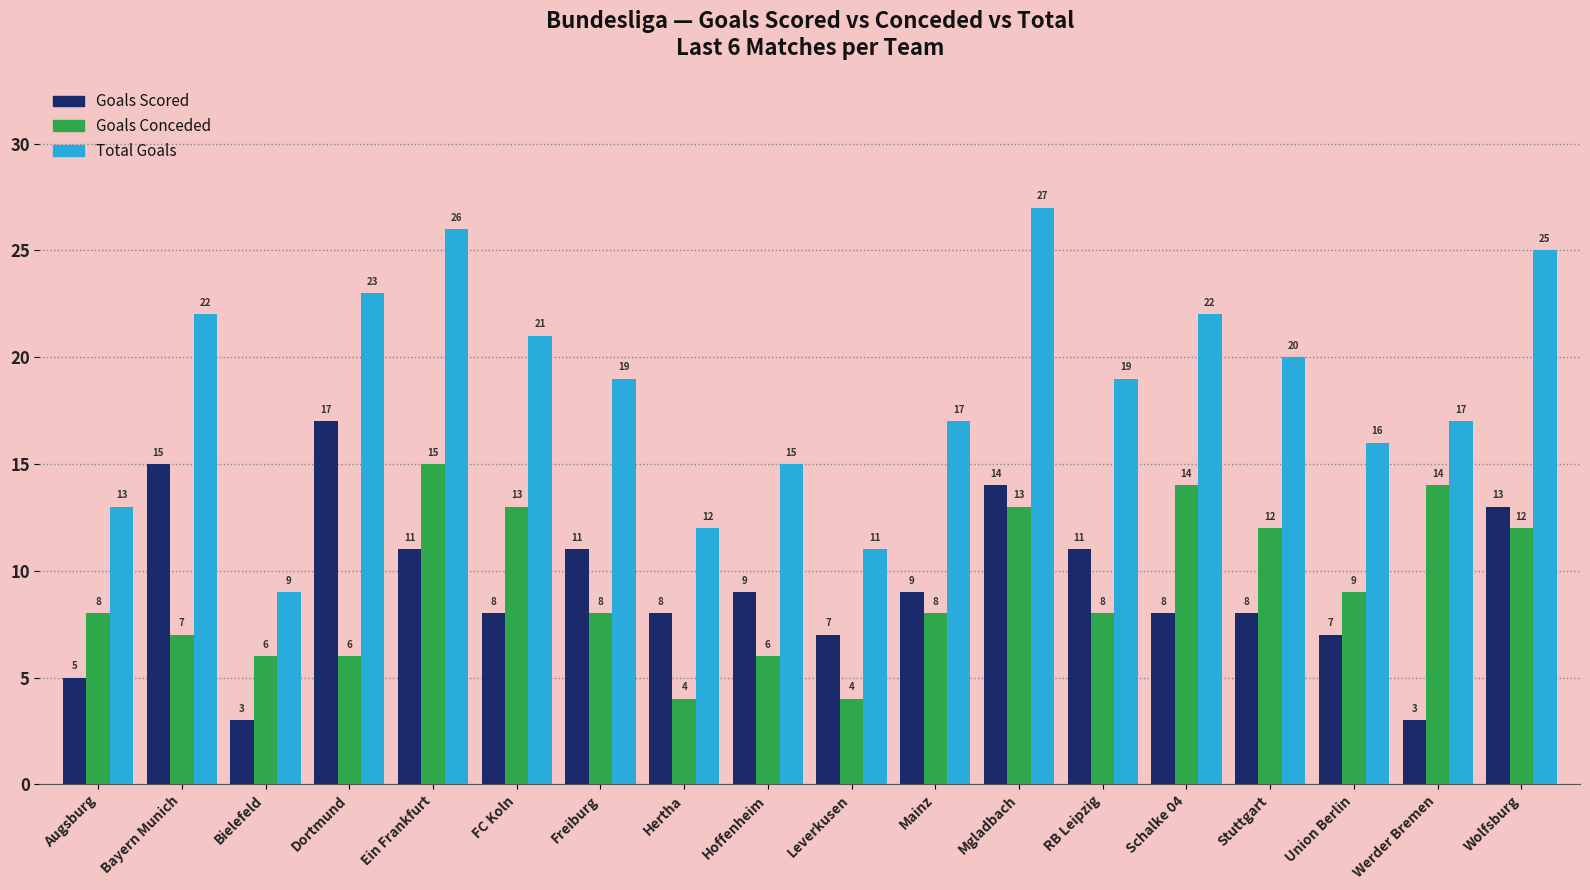

What is the spread (max minus min) of values at Ein Frankfurt?

15